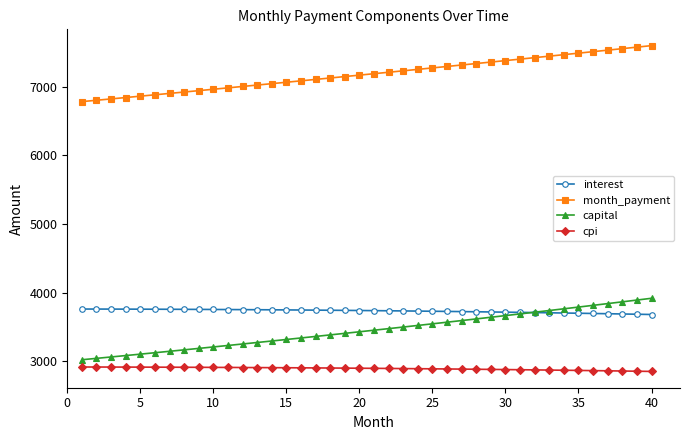

Which series has the largest total across all categories?

month_payment